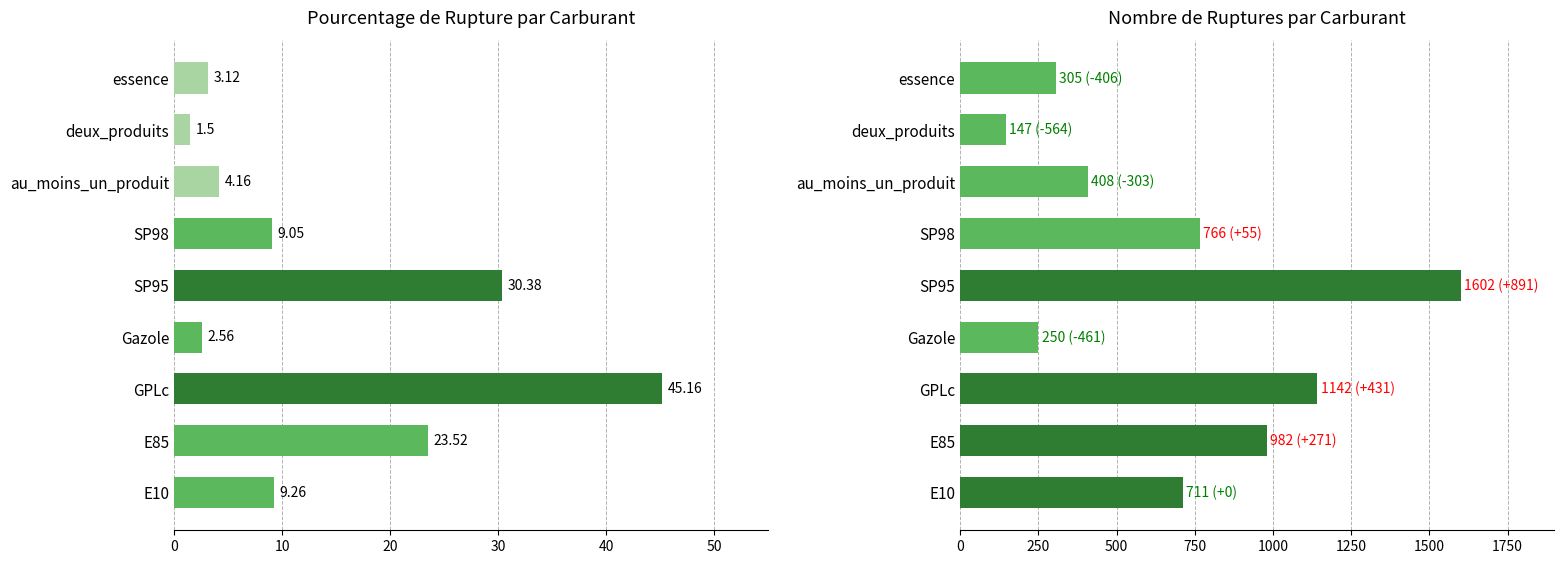

Rank the series by their average value, from lowest to highest.

pourcentage_rupture, nombre_rupture